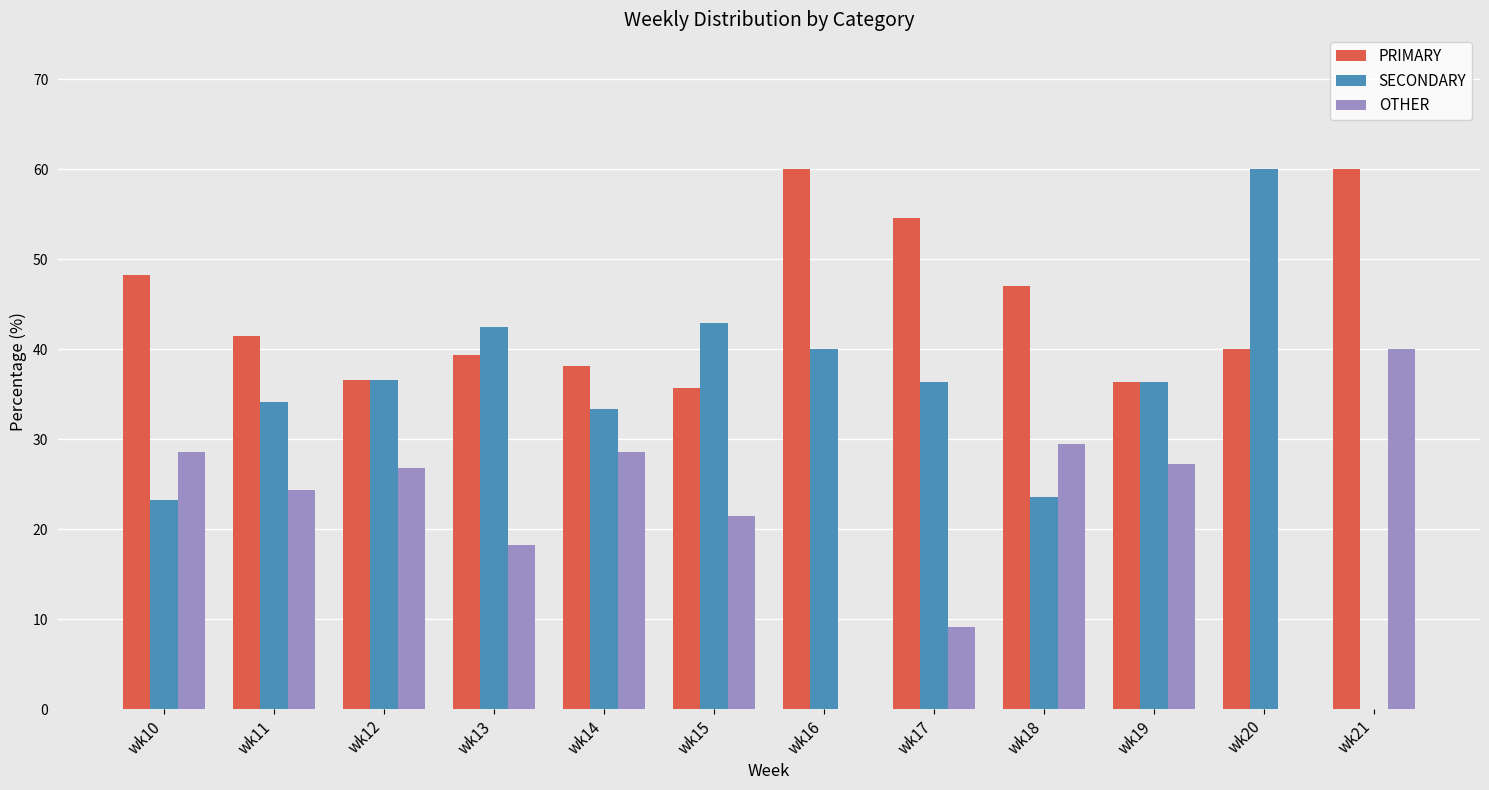

Read the SECONDARY value at wk11.

34.1